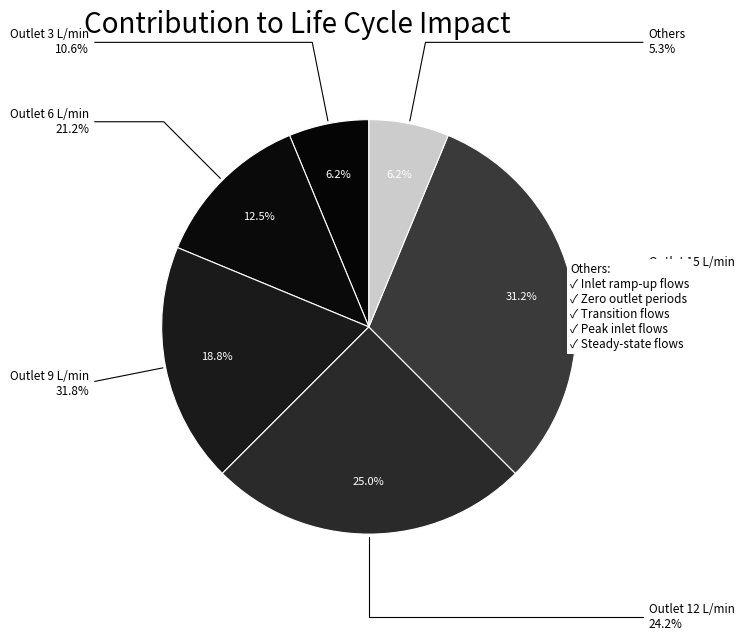

Do Outlet 15 L/min and Outlet 20 L/min together represent more than half of the pie?

No